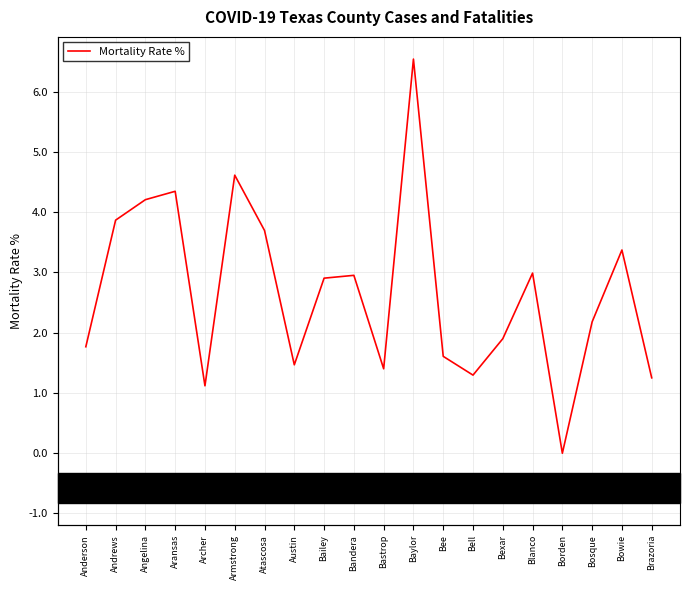

What is the sum of the values at Bastrop and Austin?

2.9